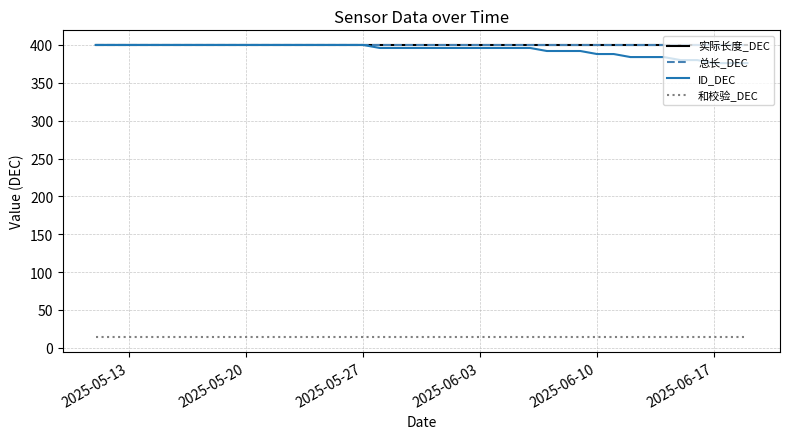

Does the chart have visible grid lines?

Yes